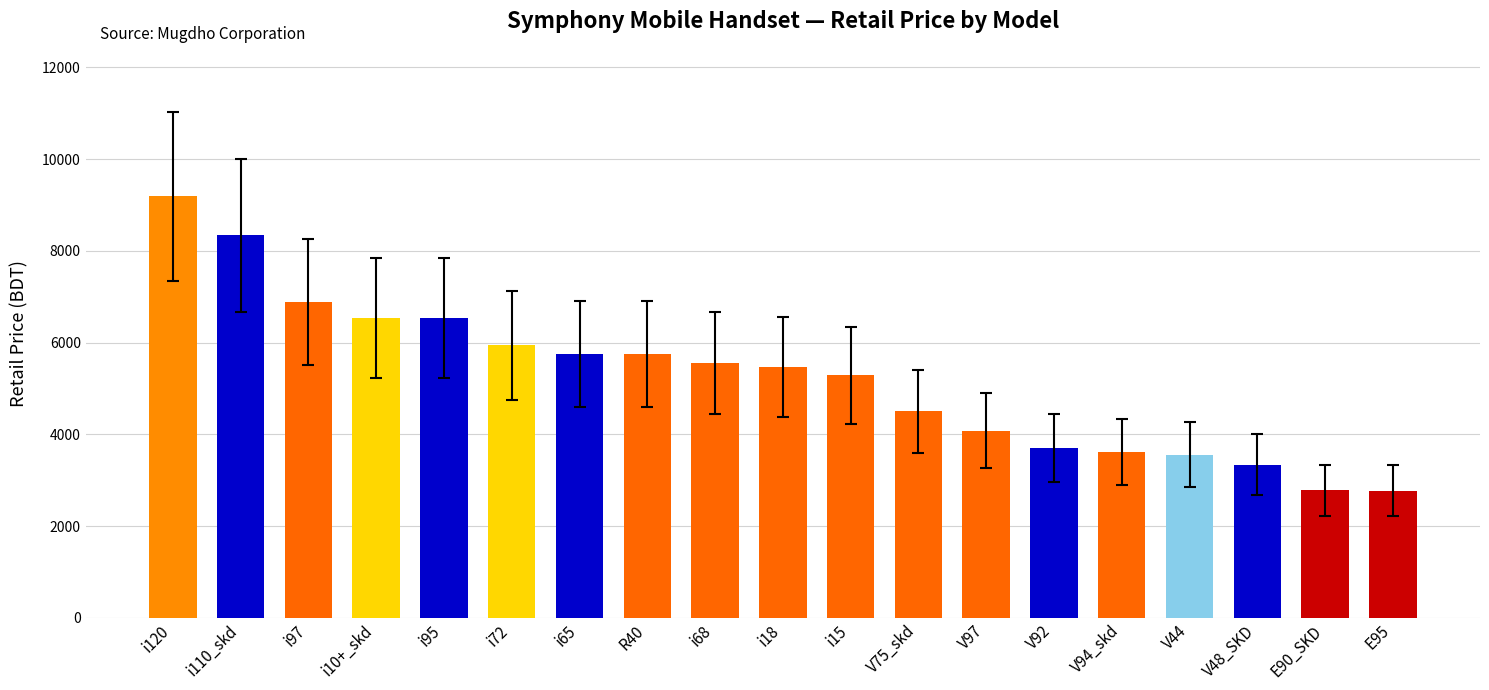

Where is the data nearest to the value 5980?

i72